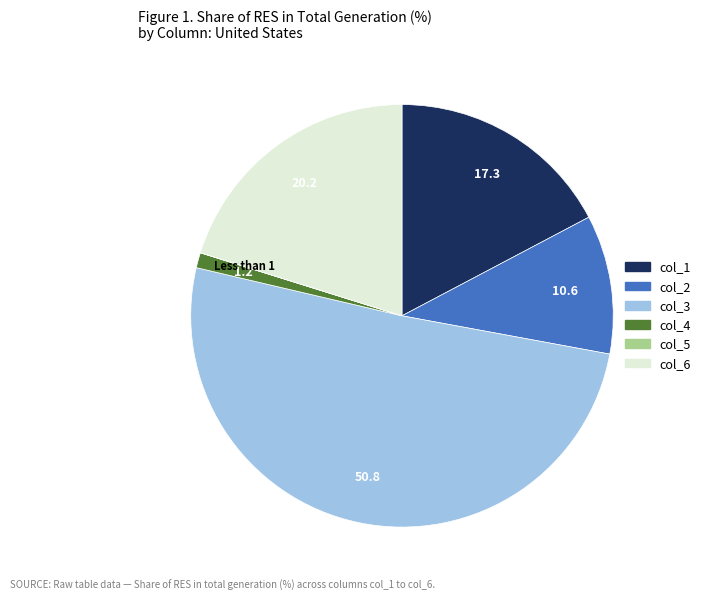

Is there any slice that represents more than half of the pie?

Yes